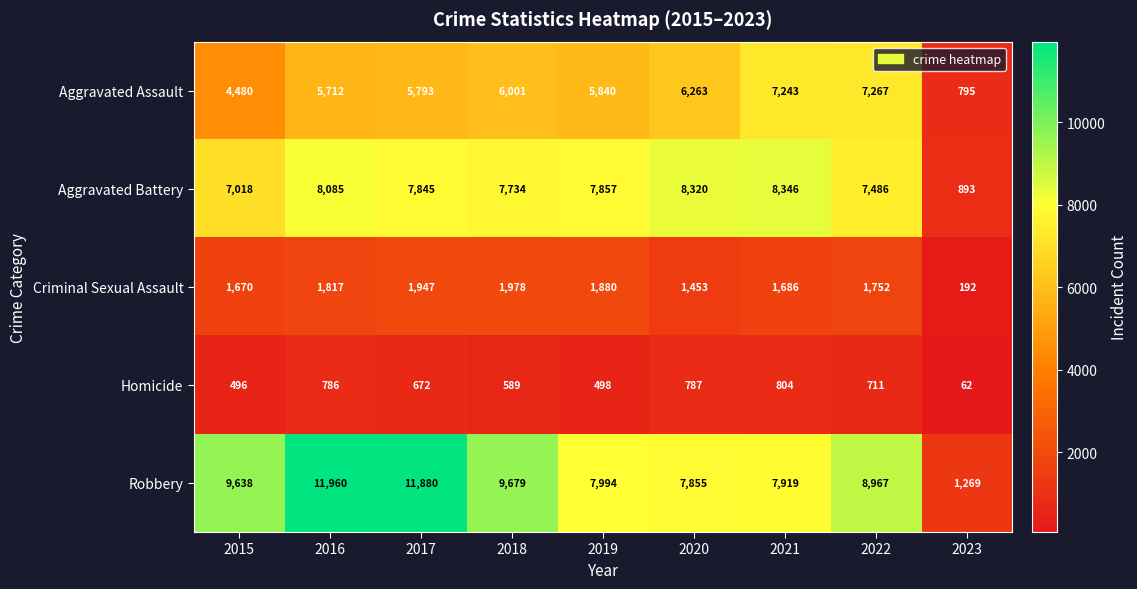

The Homicide series shows 804 at 2021. True or false?

True